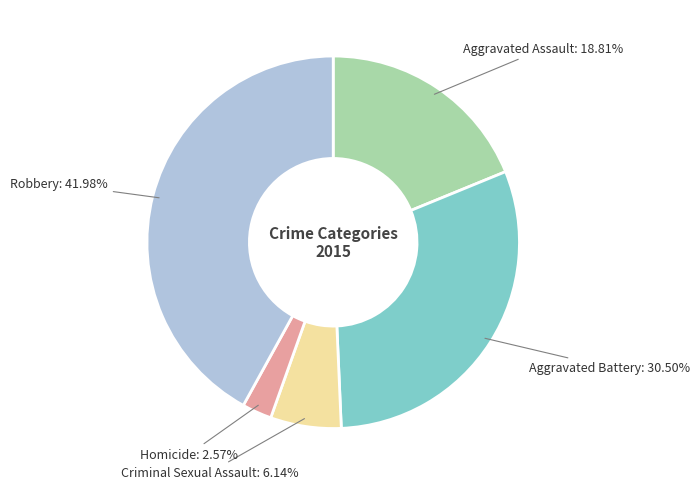

Is there a majority slice in this chart?

No